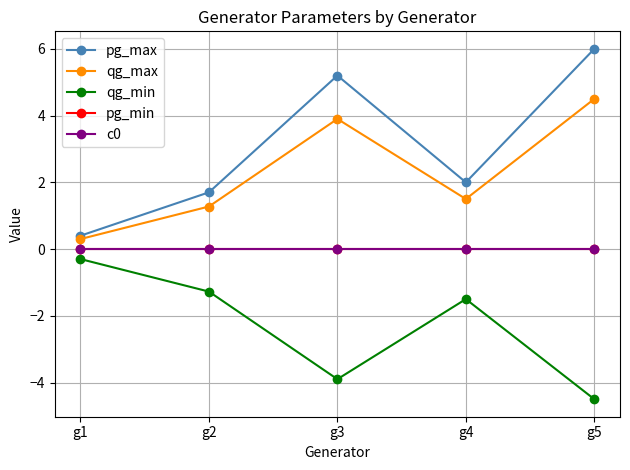

Rank the categories by c0 value from lowest to highest.

g1, g2, g3, g4, g5